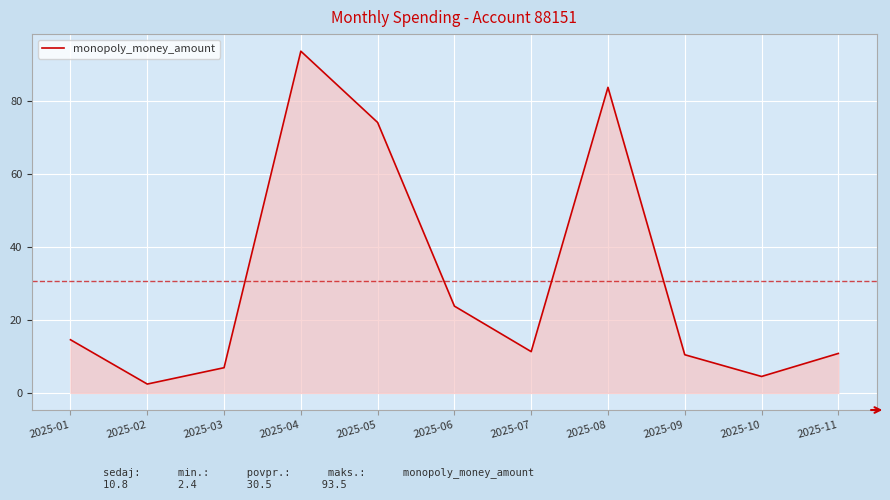

What is the greatest value displayed?

93.5